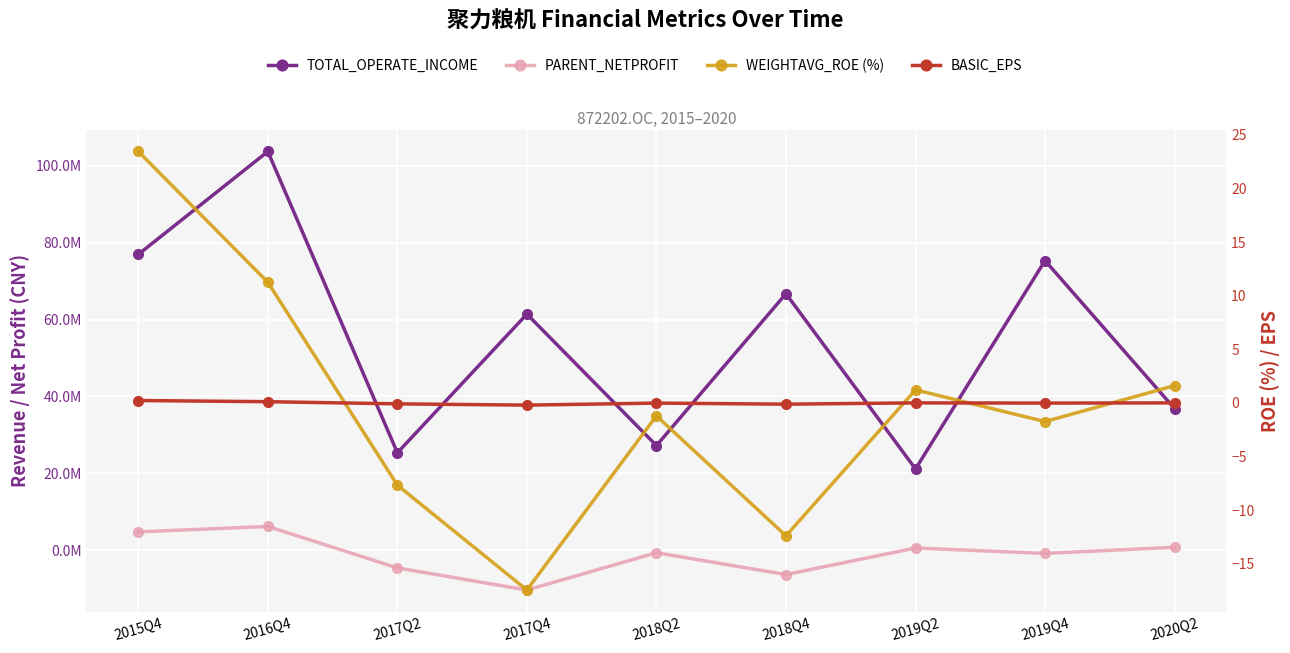

Is it true that WEIGHTAVG_ROE (%) equals -5.2 at 2018Q4?

False